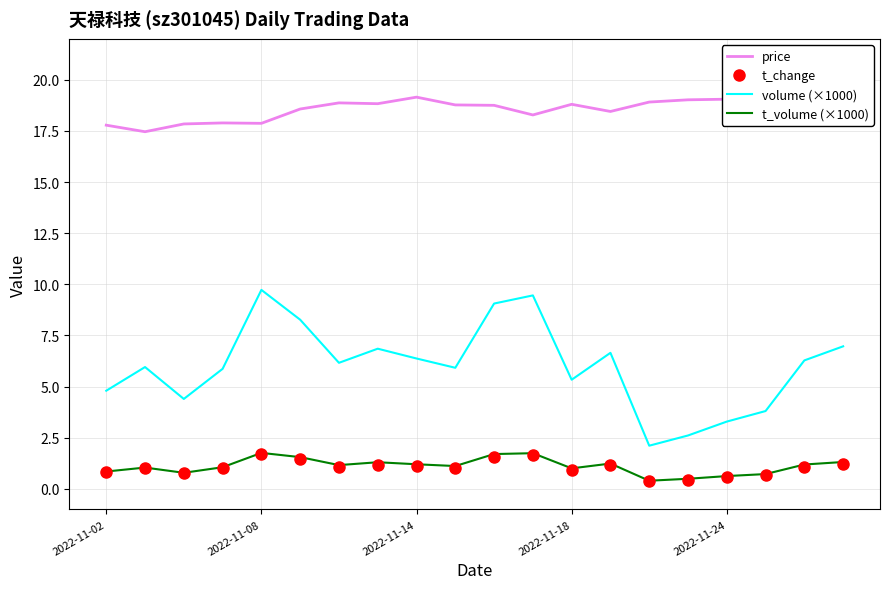

True or false: t_change and volume (×1000) cross at least once.

False